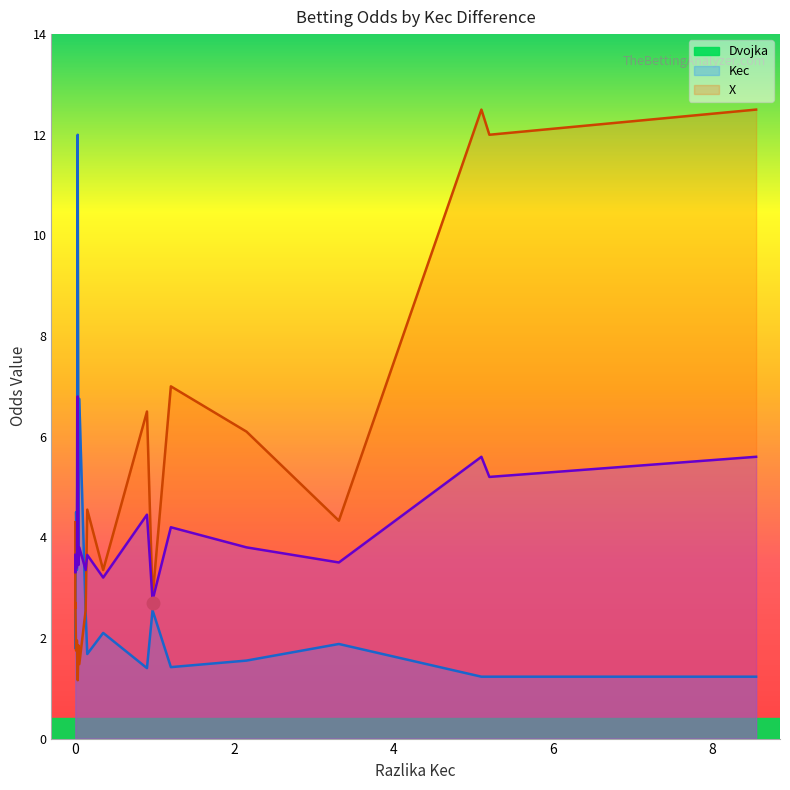

Is the value of Dvojka at 2 greater than the value of Kec at 12?

No